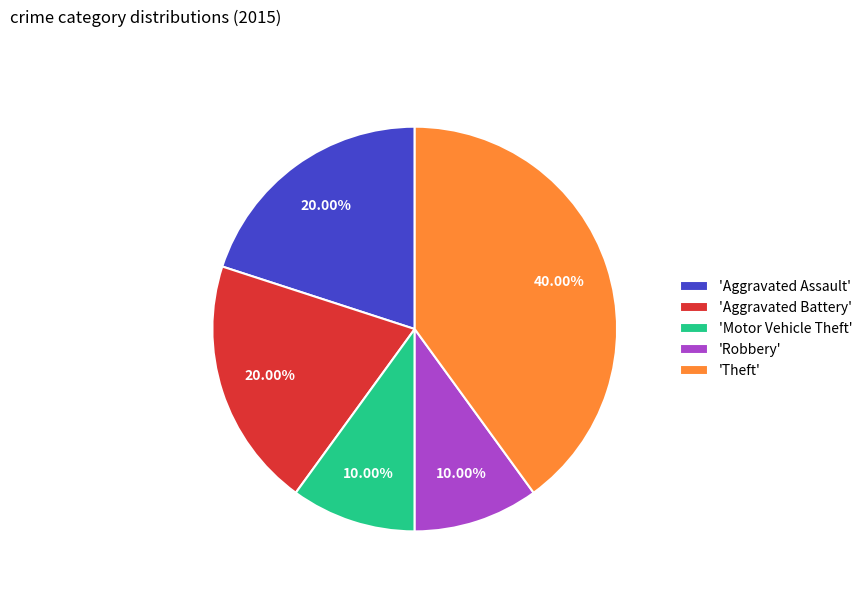

Which has a higher value, 'Robbery' or 'Theft'?

'Theft'